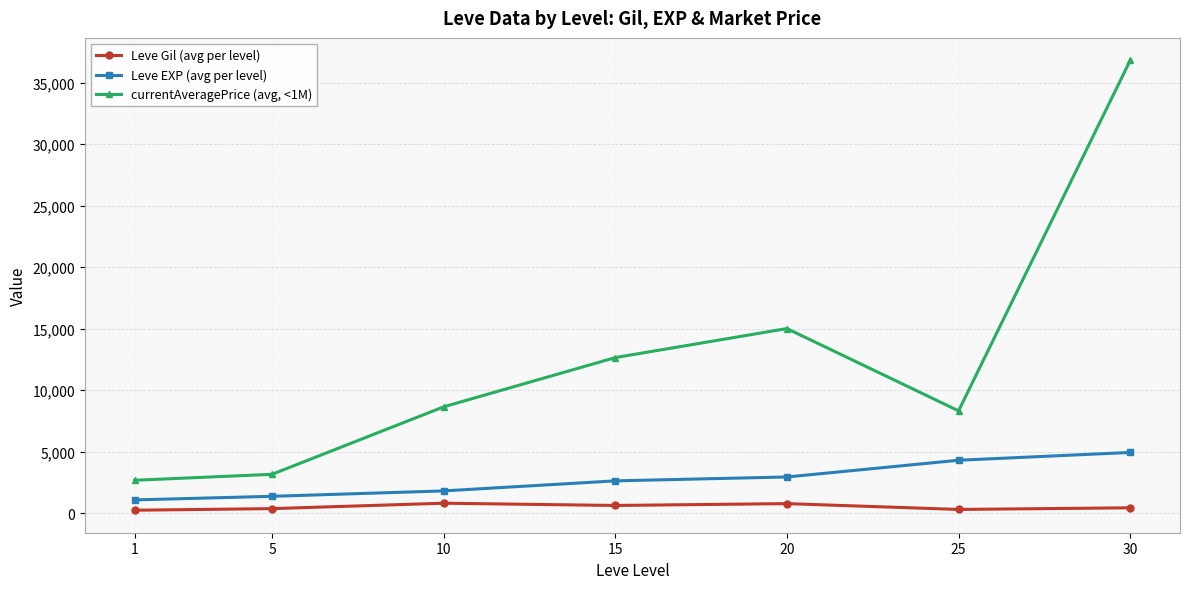

How many distinct data groups are displayed?

3